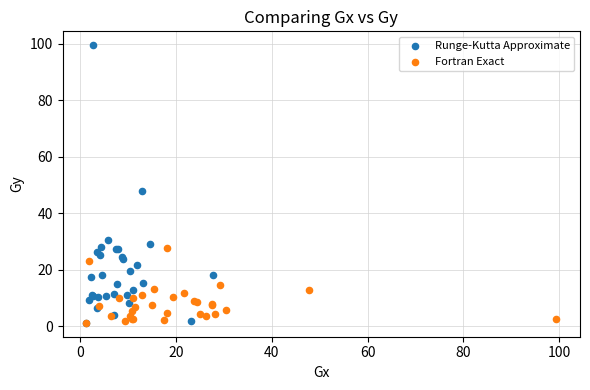

Which series reaches the maximum Y coordinate?

Runge-Kutta Approximate